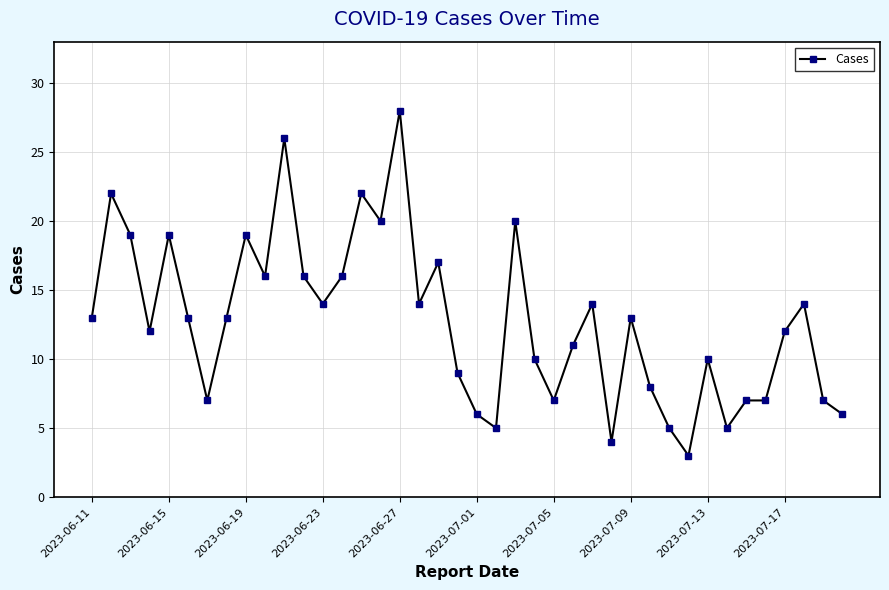

Count the number of categories in the chart.

40